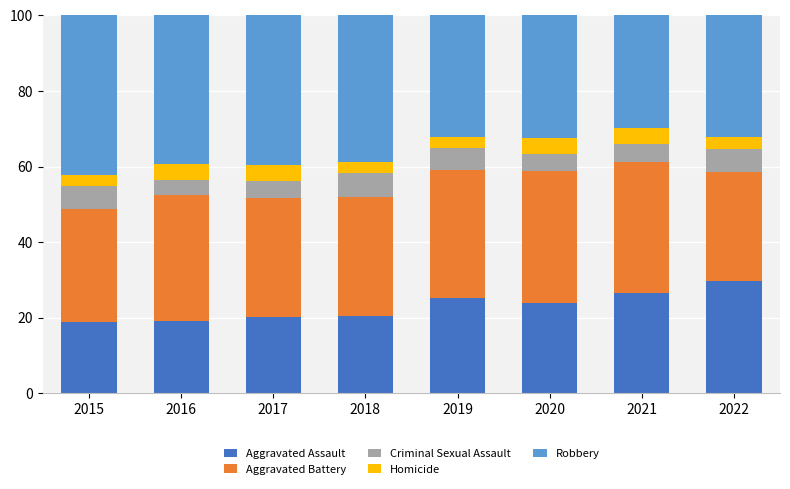

What is the total value across all series at 2021?

100.0